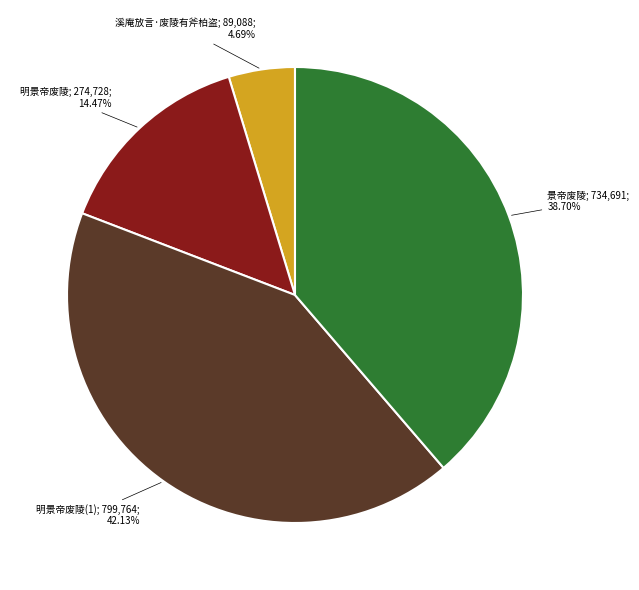

Is there a majority slice in this chart?

No